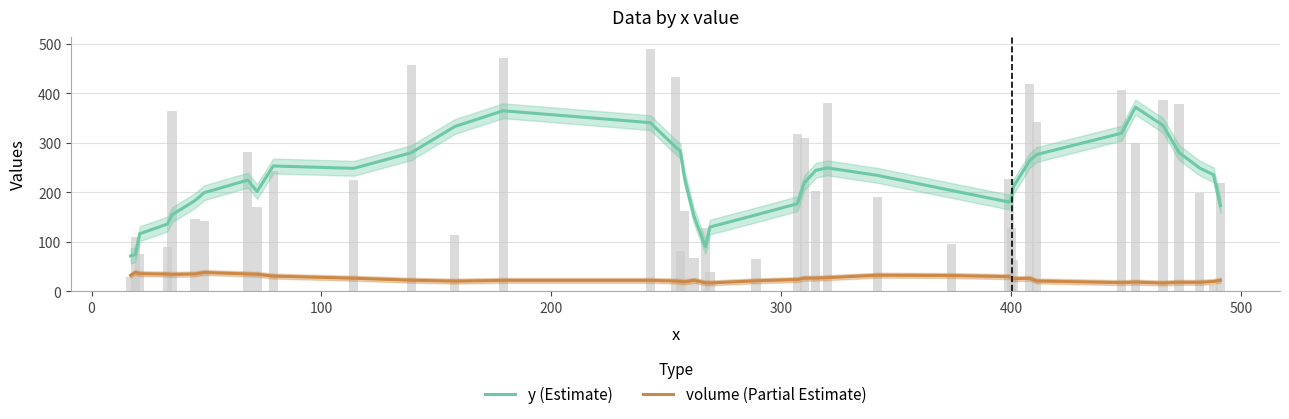

How many data points does each series have?

40